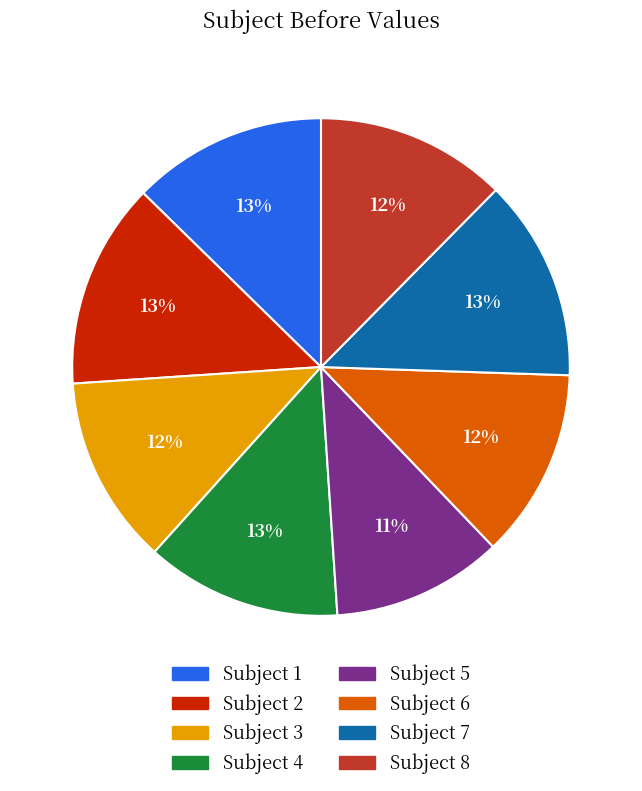

To the nearest percent, what is the difference between the largest and smallest slice percentages?

2%